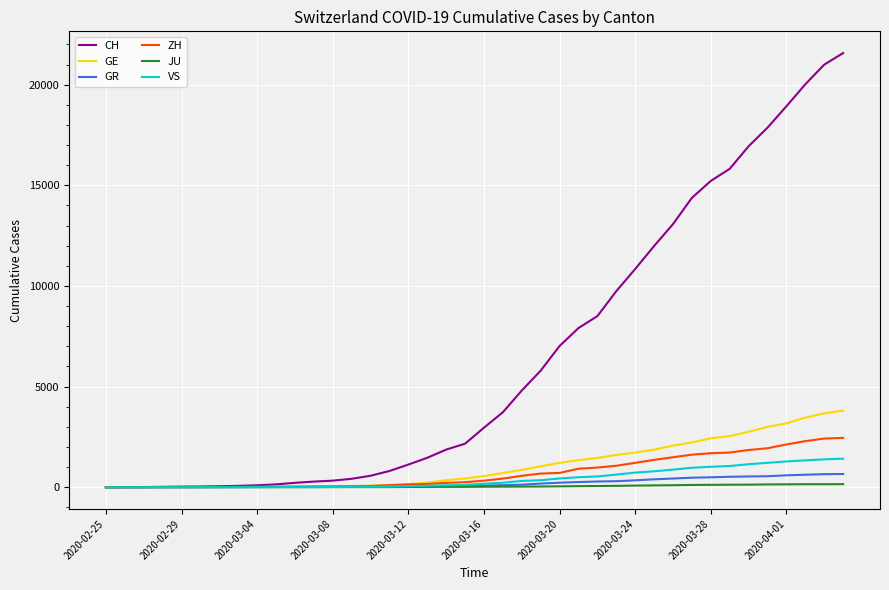

What is the maximum value shown in the chart?

21574